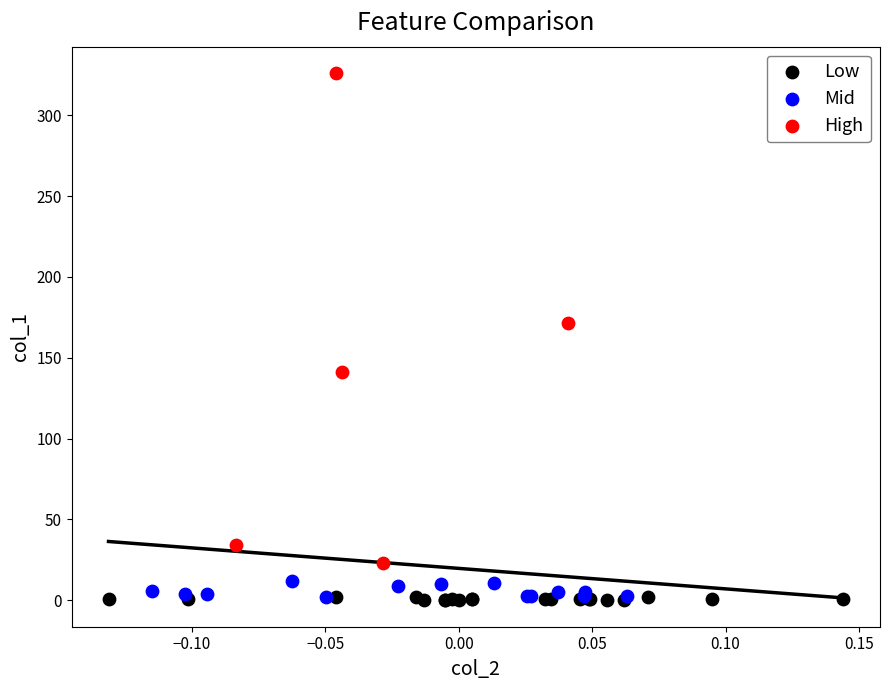

Which series has the widest spread of Y values?

High